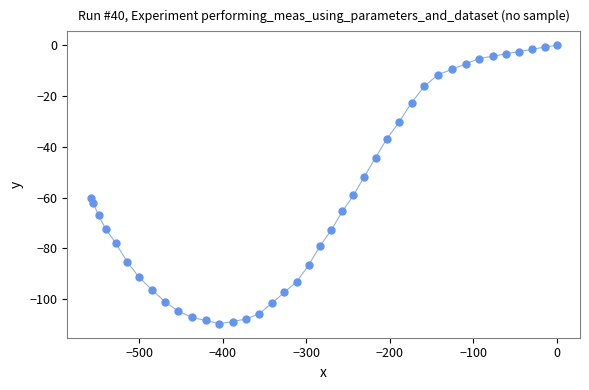

What is the range of X values (max minus min)?

558.4